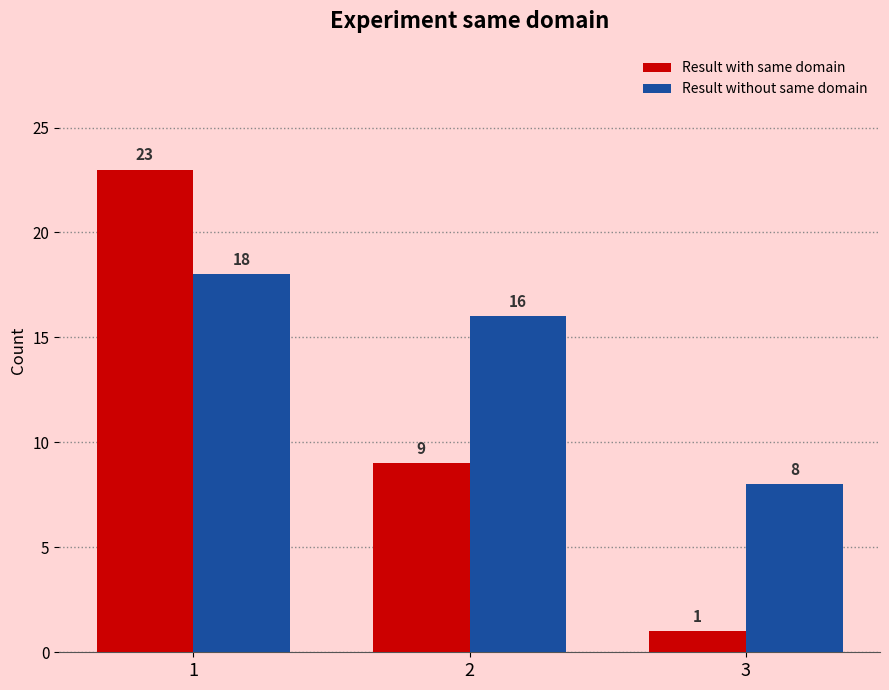

Is it true that Result with same domain equals 1 at 3?

True